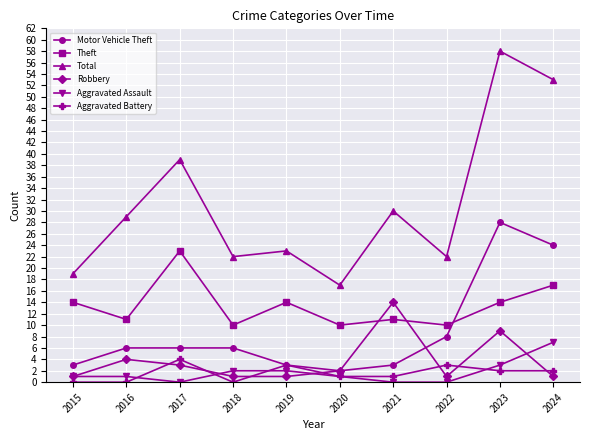

Which series has the largest total across all categories?

Total